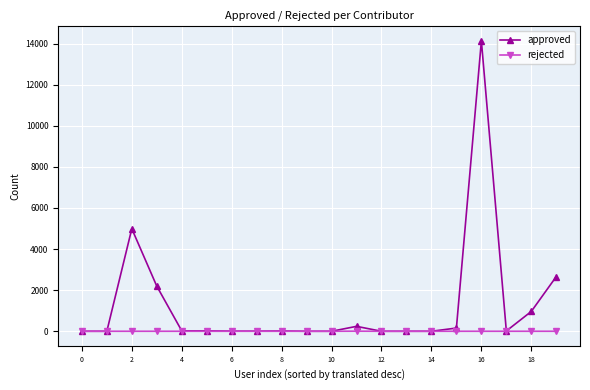

List the series in order of their peak value, lowest first.

rejected, approved